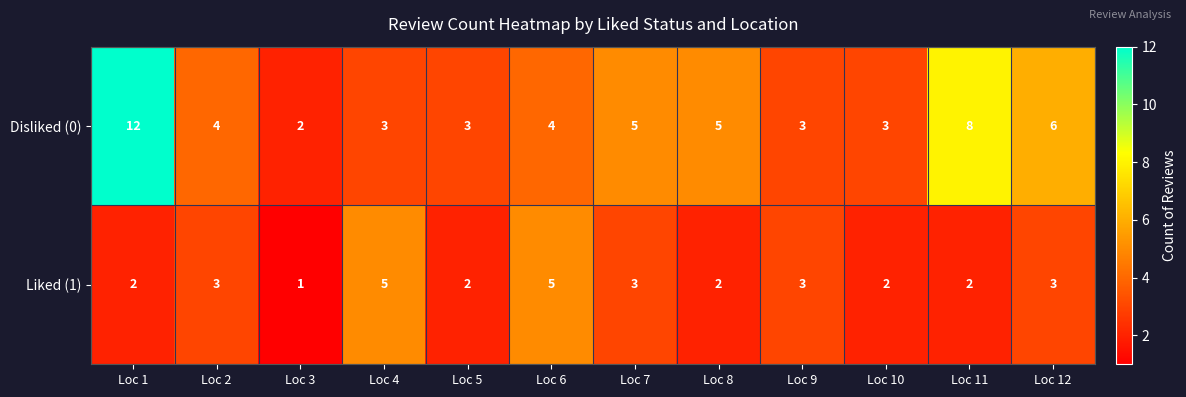

Which category has the lowest value across all series?

Loc 3